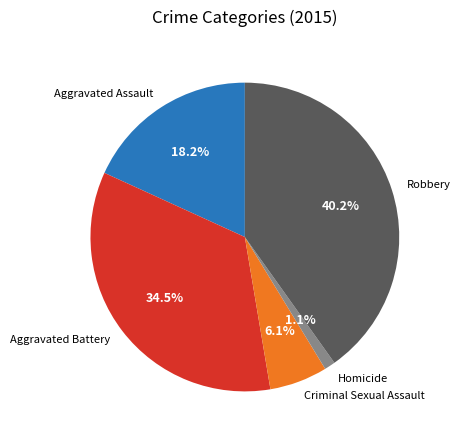

To the nearest percent, what portion does Robbery represent?

40%